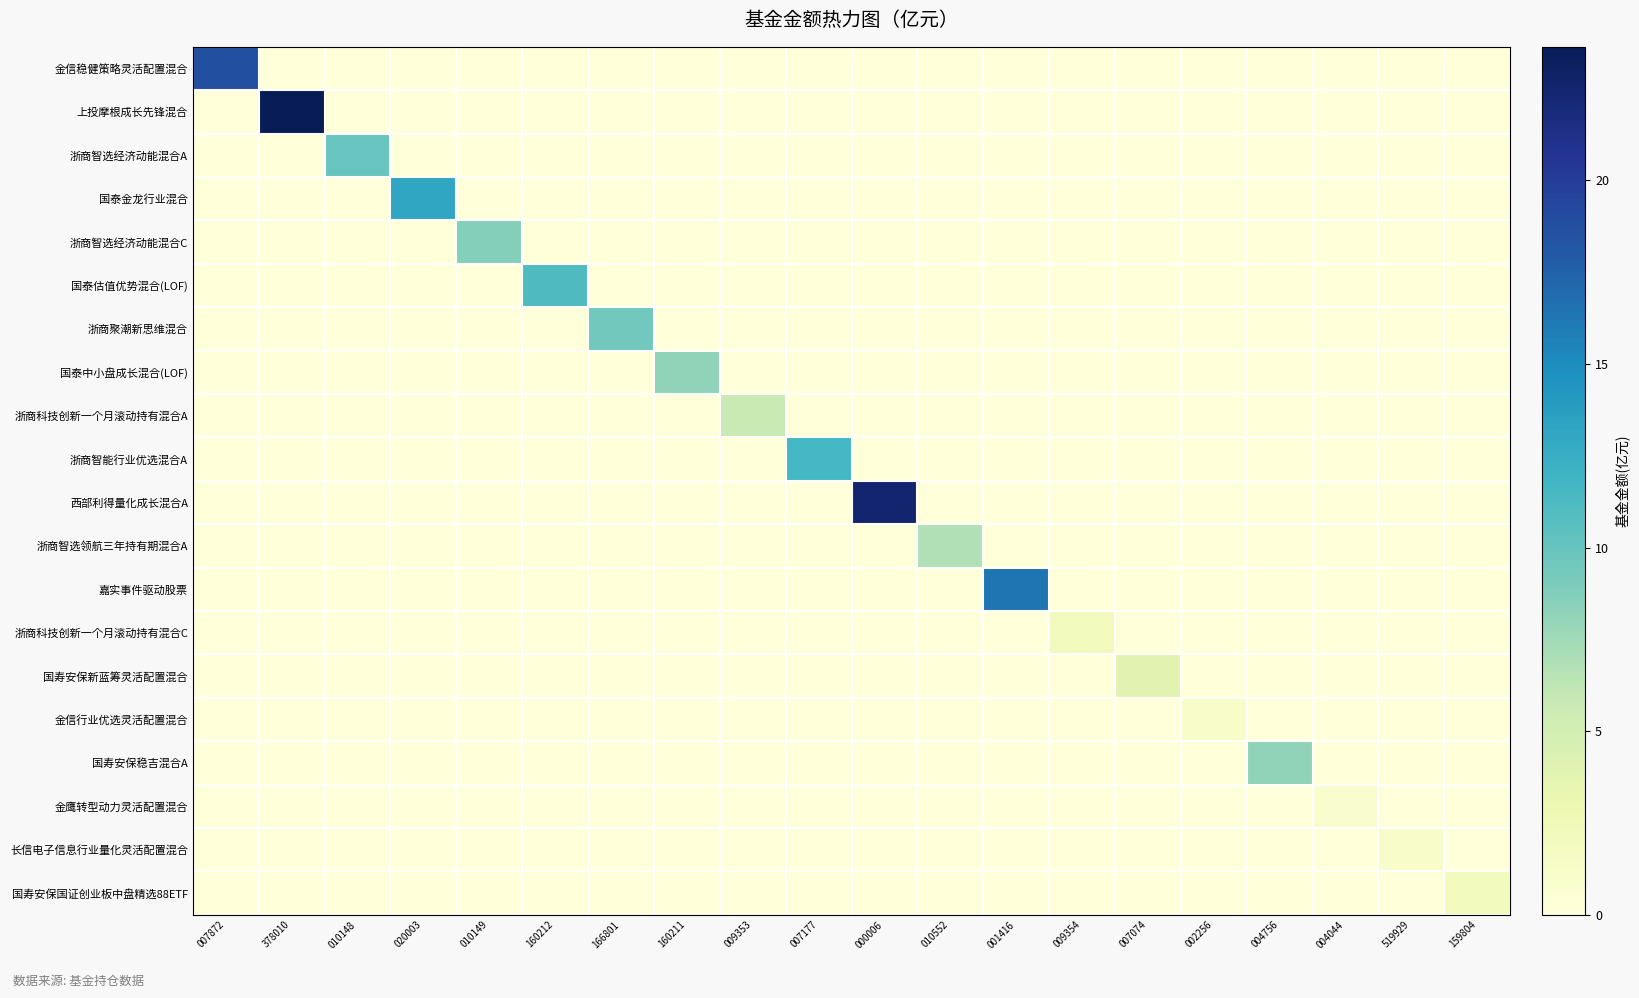

How many data points does each series have?

20